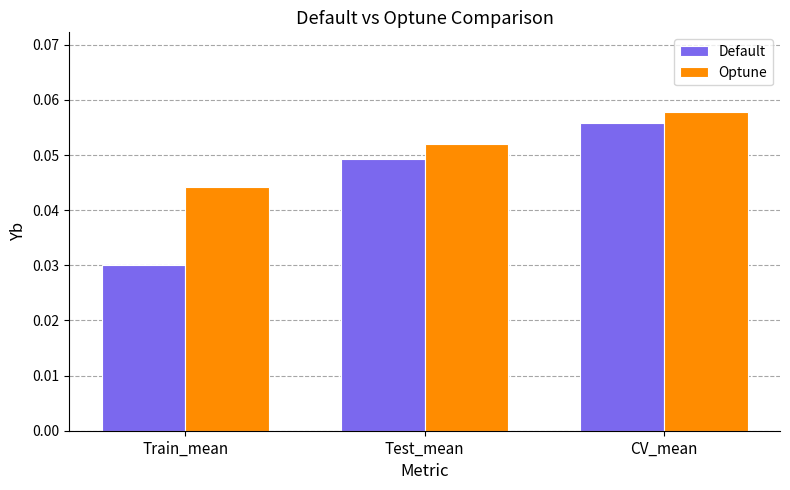

What position from the right is CV_mean?

1